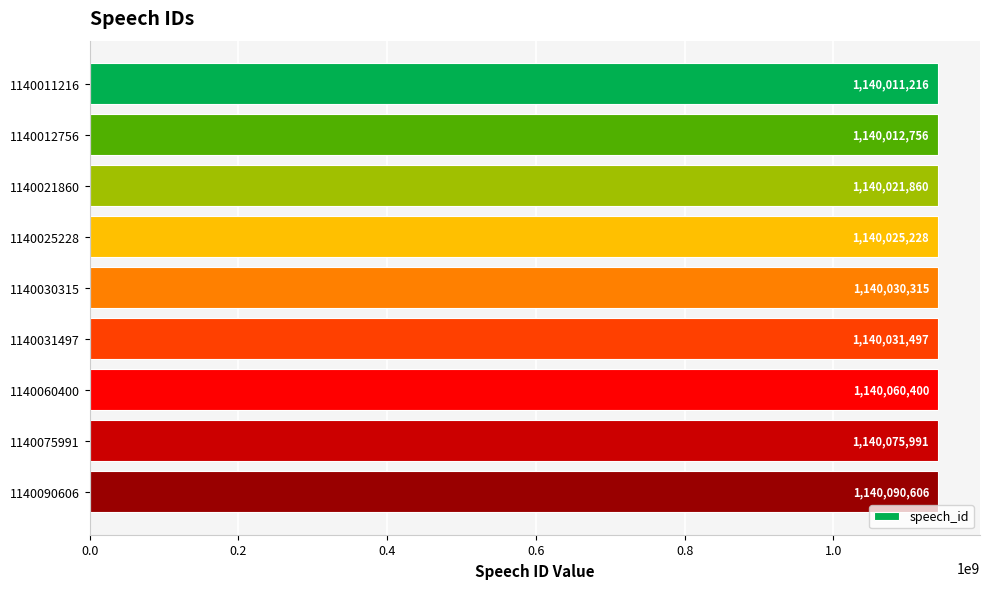

Which category has the highest value across all series?

1140090606